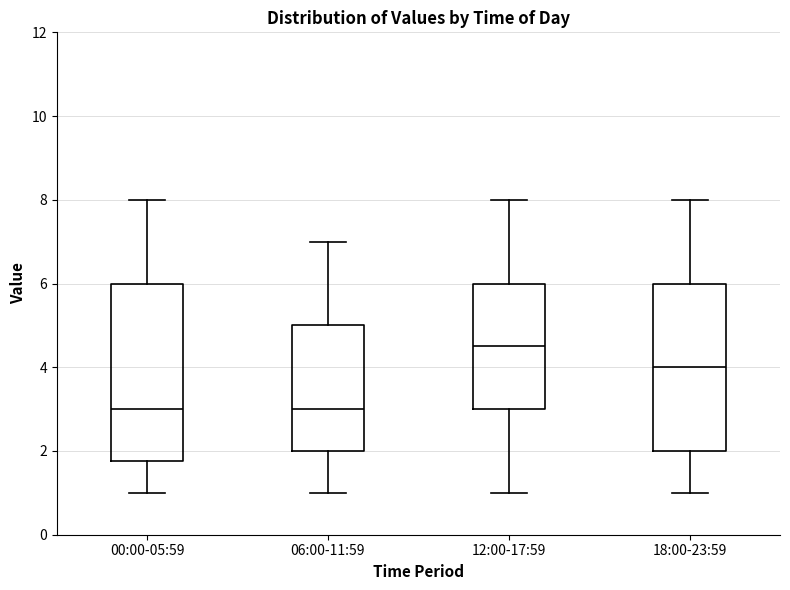

Reading left to right, transcribe this box plot: for each box, give where its median line is, the range the box spans, and where its two whiskers end, as read against the y-axis. The values are not printed on the chart, so give them approximately, as read against the axis.

00:00-05:59: median 3.0, box 1.8 to 6.0, whiskers 1.0 to 8.0
06:00-11:59: median 3.0, box 2.0 to 5.0, whiskers 1.0 to 7.0
12:00-17:59: median 4.6, box 3.0 to 6.0, whiskers 1.0 to 8.0
18:00-23:59: median 4.0, box 2.0 to 6.0, whiskers 1.0 to 8.0